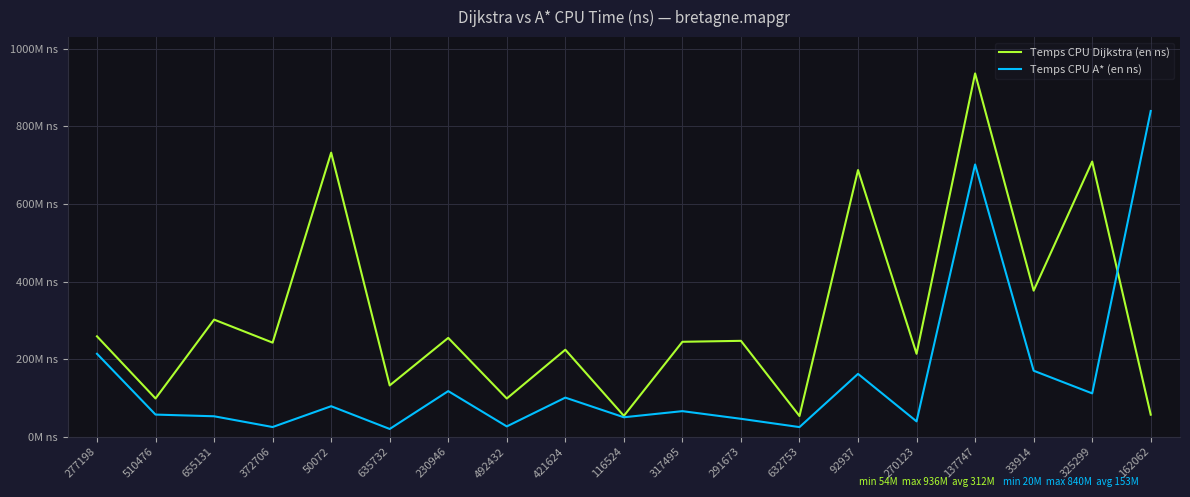

The Temps CPU A* (en ns) series shows 250556820 at 162062. True or false?

False